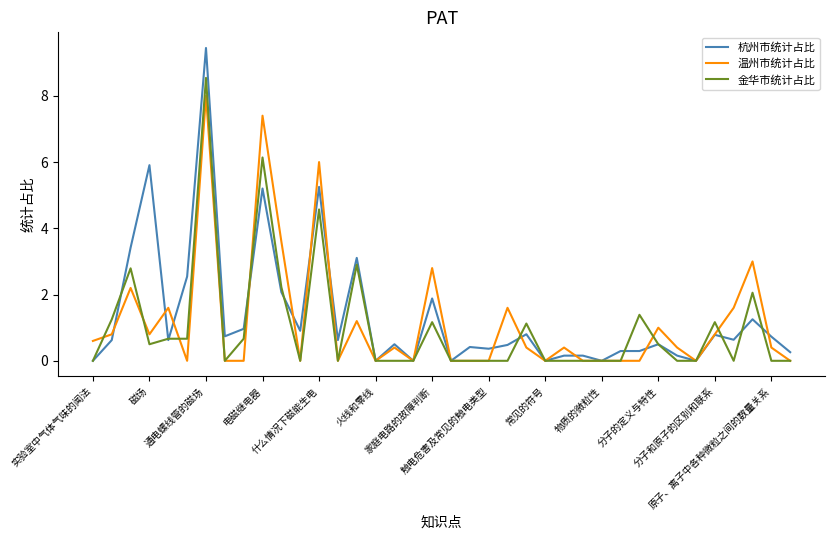

What is the difference between the maximum and second lowest values in the 温州市统计占比 series?

8.0